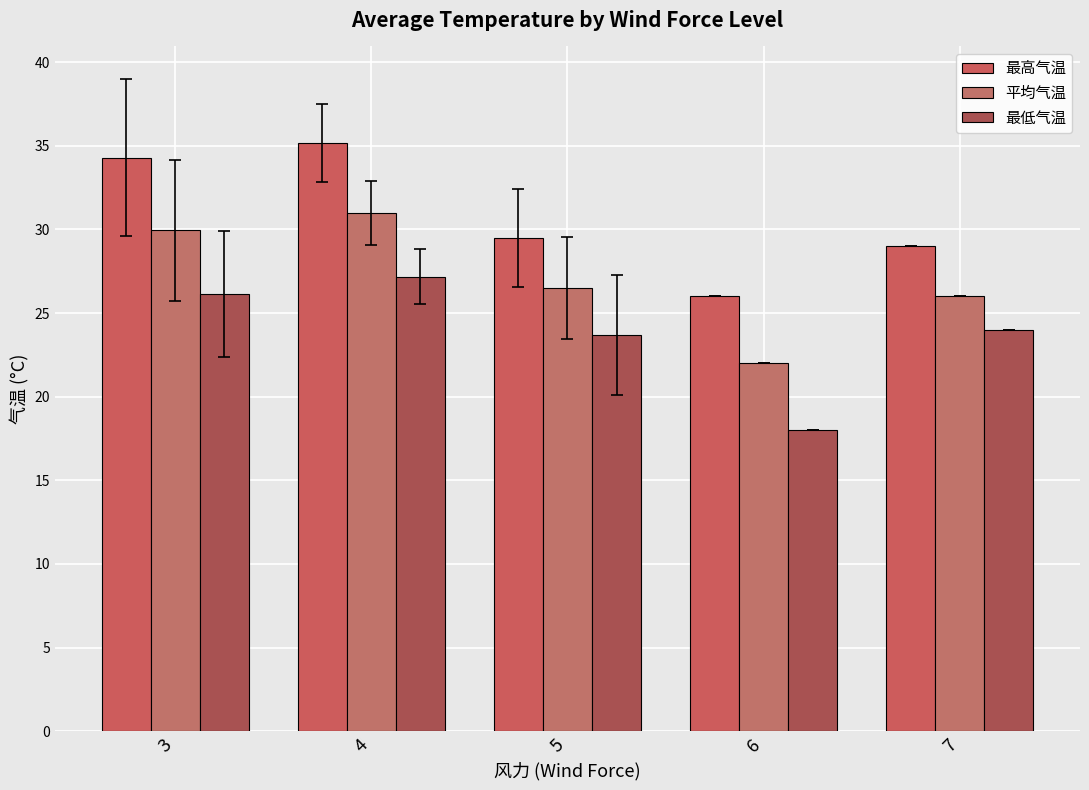

Are the bars horizontal?

No